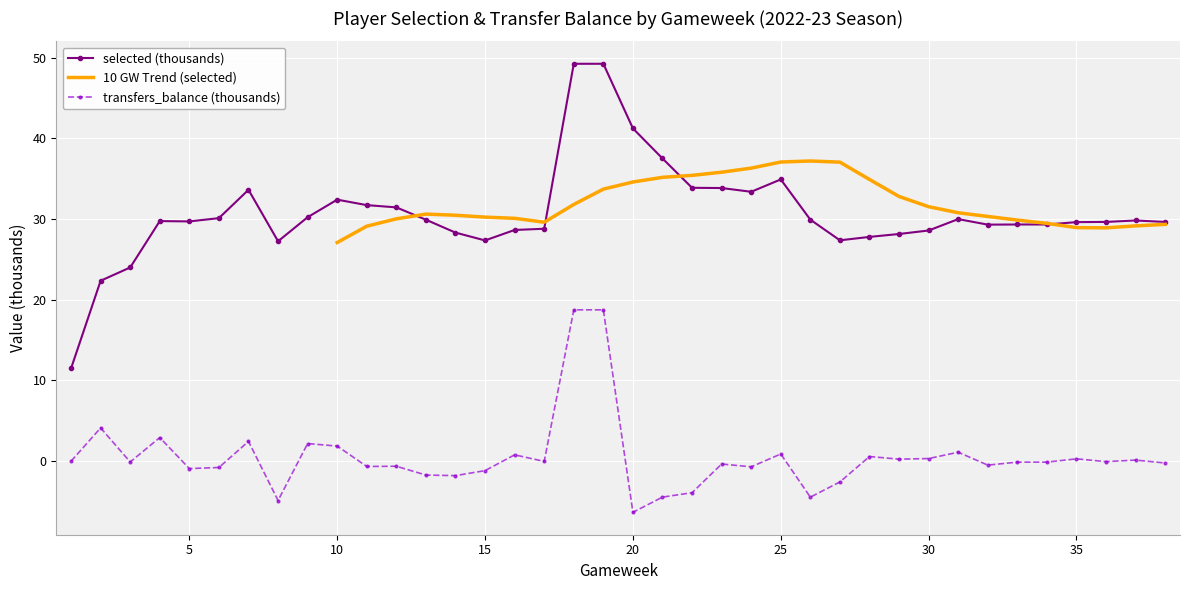

What is the maximum value for transfers_balance (thousands)?

18.8